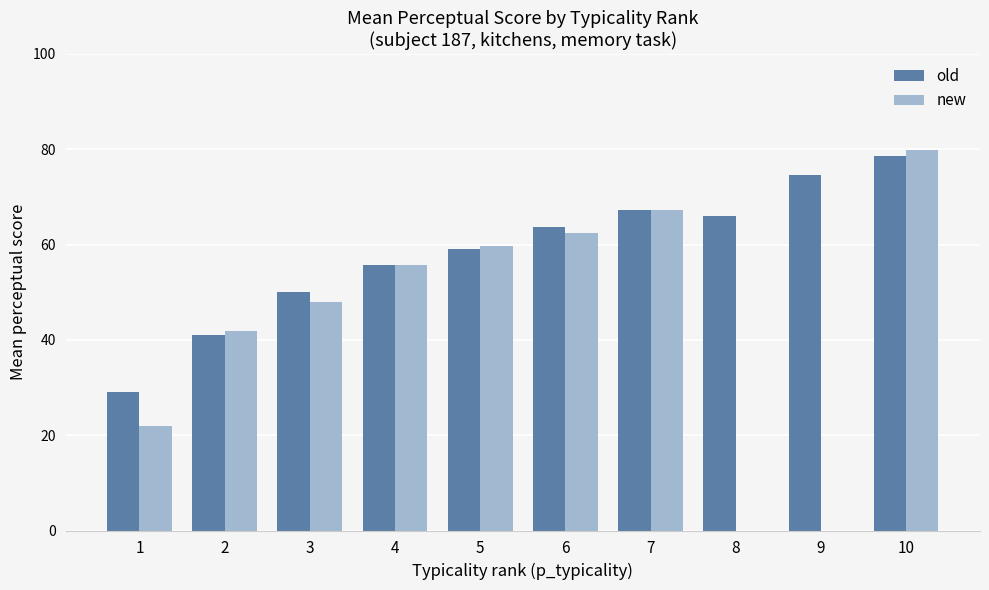

At which category is the sum across all series the highest?

10